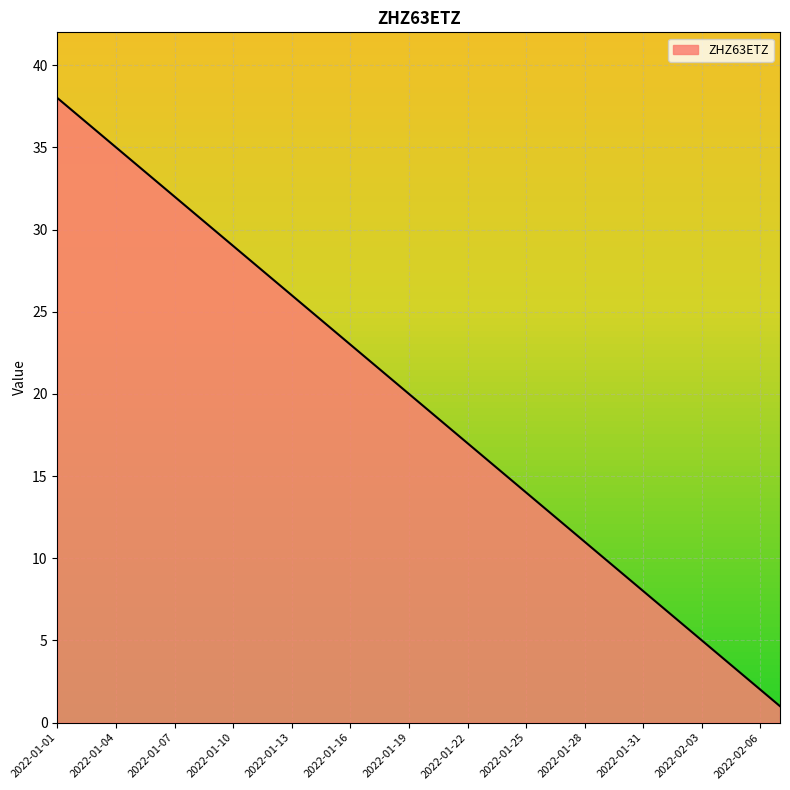

True or false: there are more than 0 points higher than both neighbors.

False